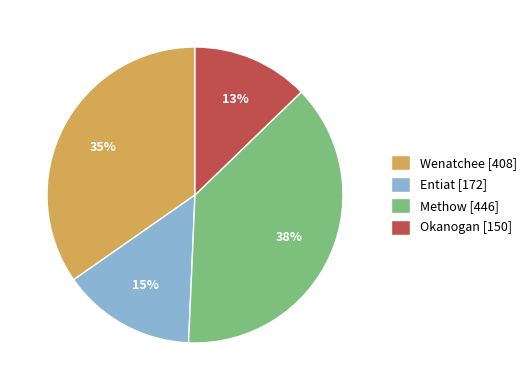

How many slices are in this pie chart?

4